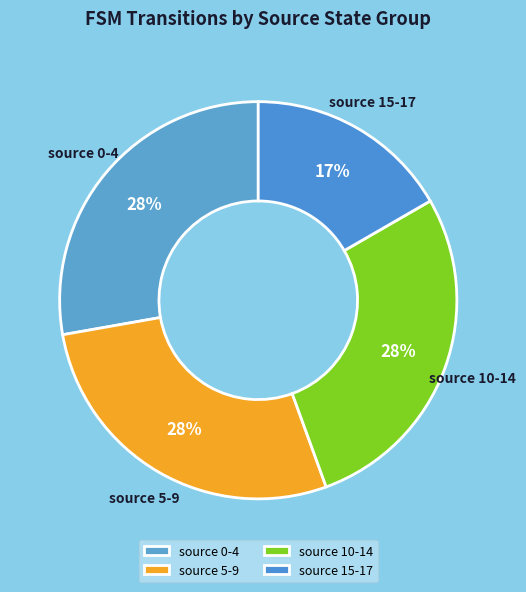

To the nearest percent, what is the difference between the largest and smallest slice percentages?

11%